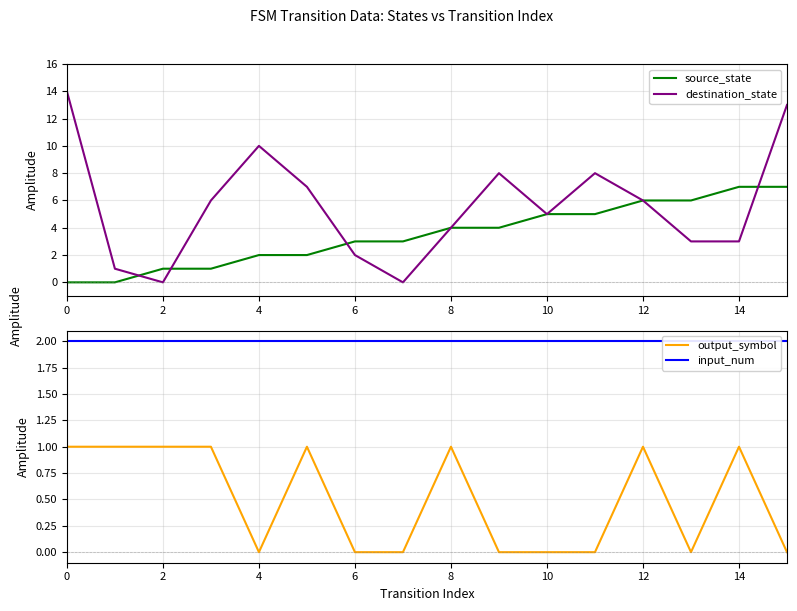

True or false: input_num and output_symbol cross at least once.

False